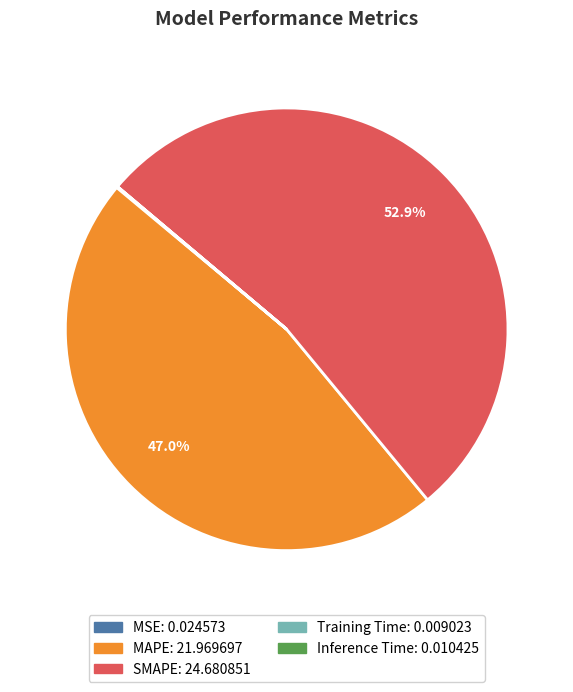

What is the ratio of the value at SMAPE to the value at MAPE?

1.1